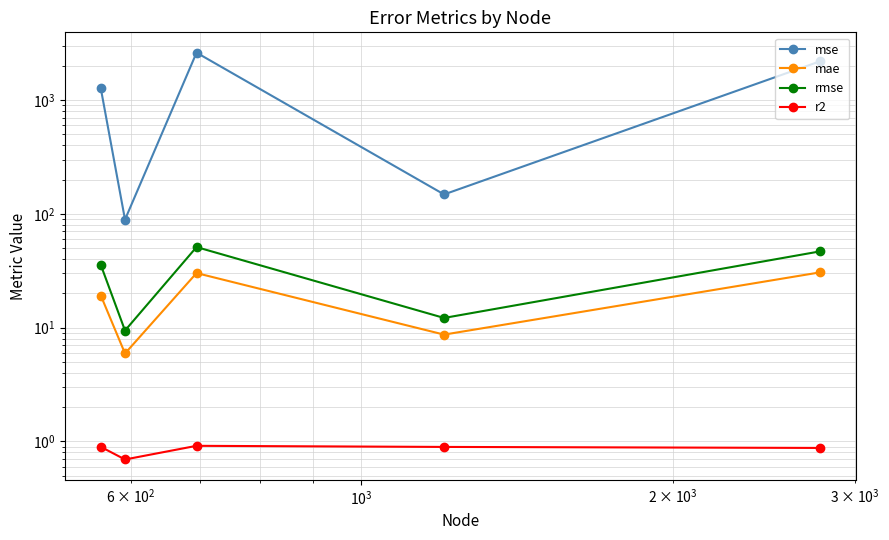

How many distinct data groups are displayed?

4